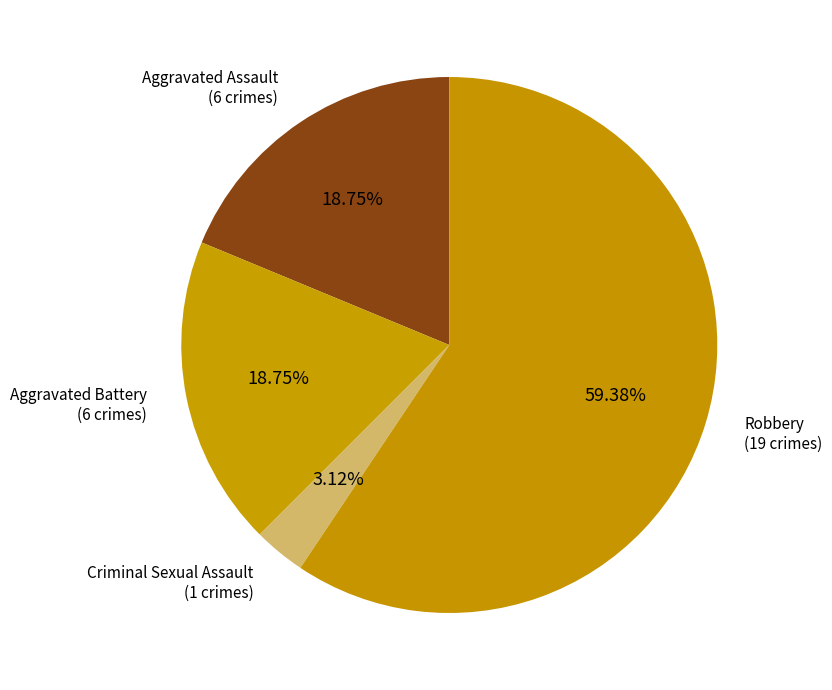

What is the largest slice in the pie chart?

Robbery